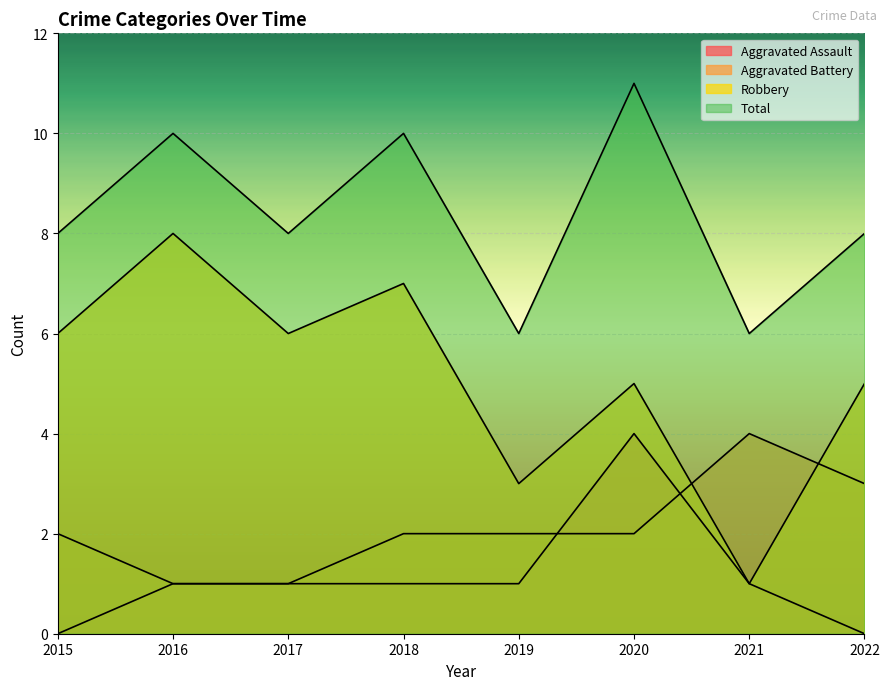

What is the value of the Aggravated Assault point at the 5th from the left?

1